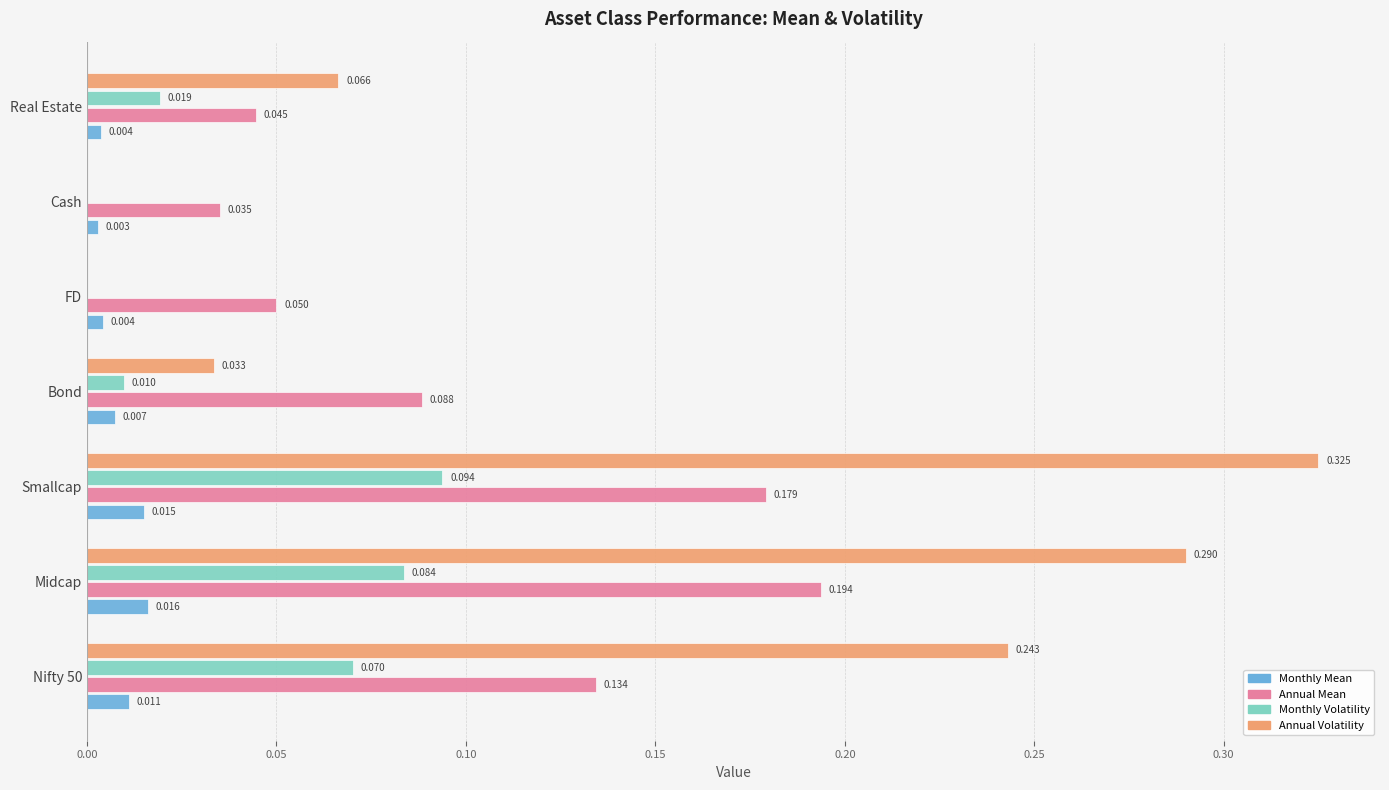

Where is Annual Mean nearest to the value 0?

Cash